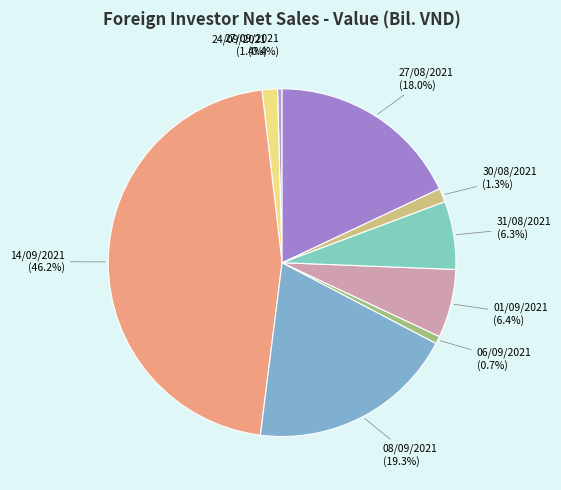

How many segments does this pie chart have?

9